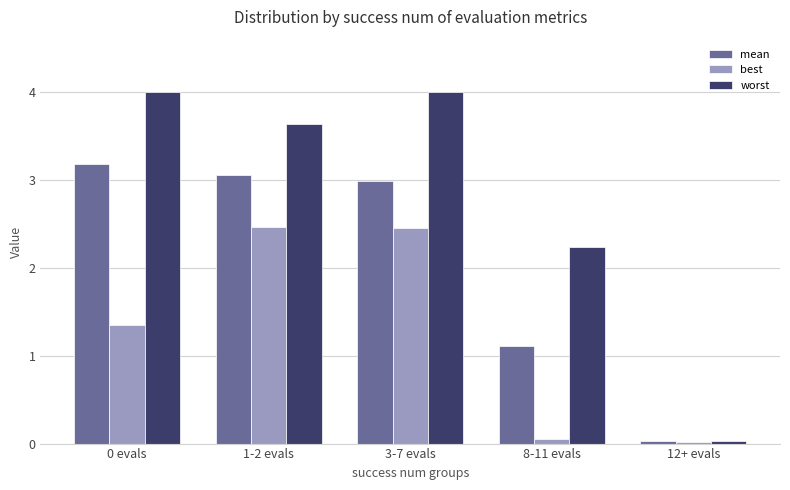

Which series has the widest spread of values?

worst